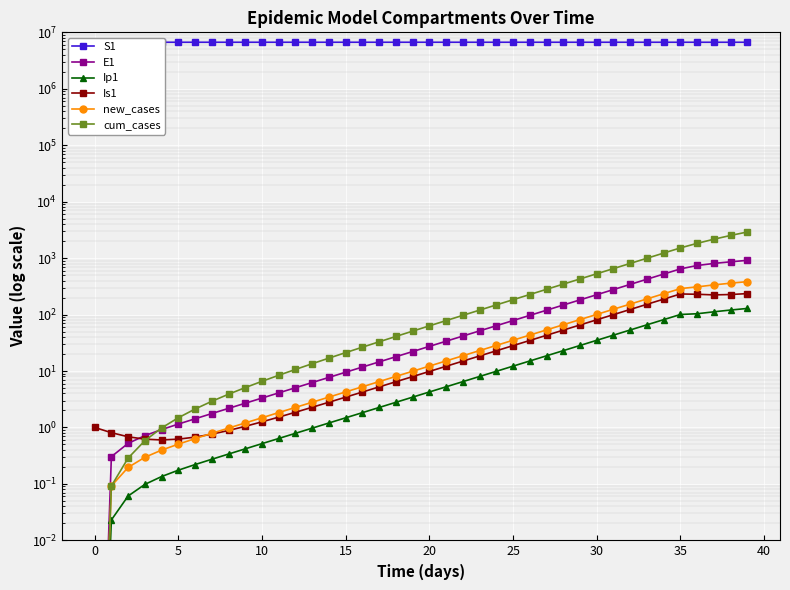

True or false: S1 and E1 intersect in this chart.

False